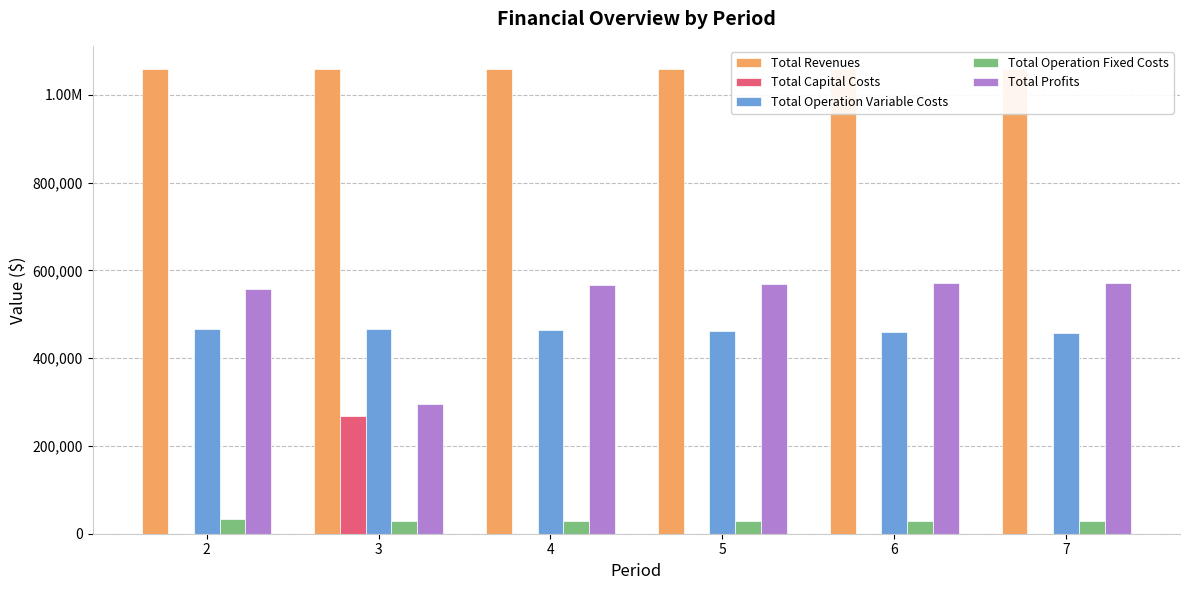

At how many categories does at least one series exceed 952877?

6